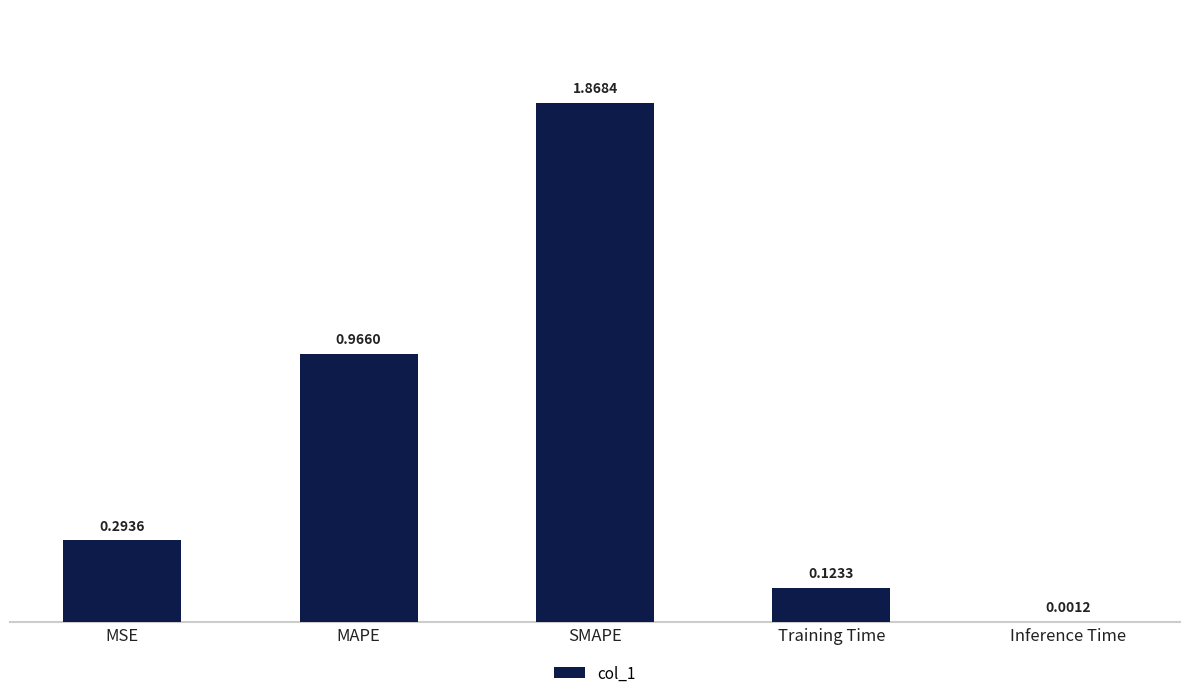

Are the bars horizontal?

No